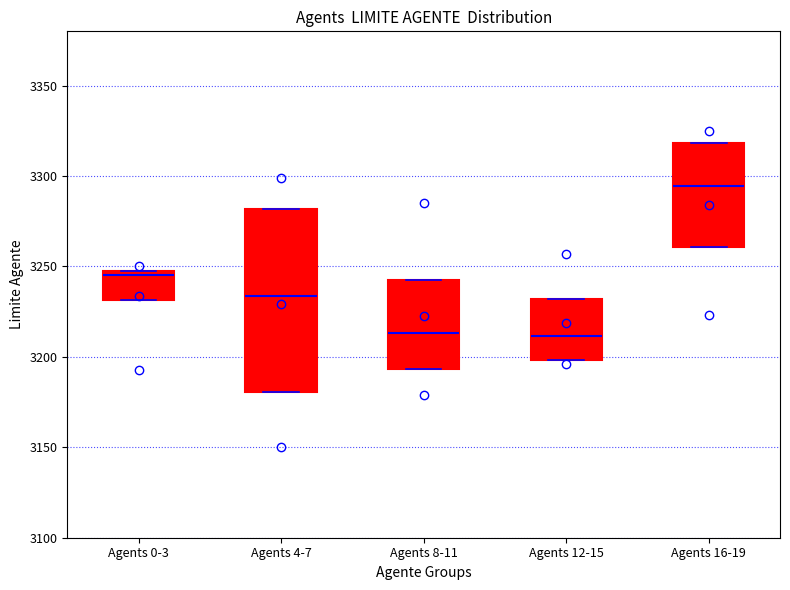

Reading left to right, transcribe this box plot: for each box, give where its median line is, the range the box spans, and where its two whiskers end, as read against the y-axis. The values are not printed on the chart, so give them approximately, as read against the axis.

Agents 0-3: median 3245, box 3230 to 3250, whiskers 3230 to 3250
Agents 4-7: median 3235, box 3180 to 3280, whiskers 3180 to 3280
Agents 8-11: median 3215, box 3195 to 3240, whiskers 3195 to 3240
Agents 12-15: median 3210, box 3200 to 3230, whiskers 3200 to 3230
Agents 16-19: median 3295, box 3260 to 3320, whiskers 3260 to 3320